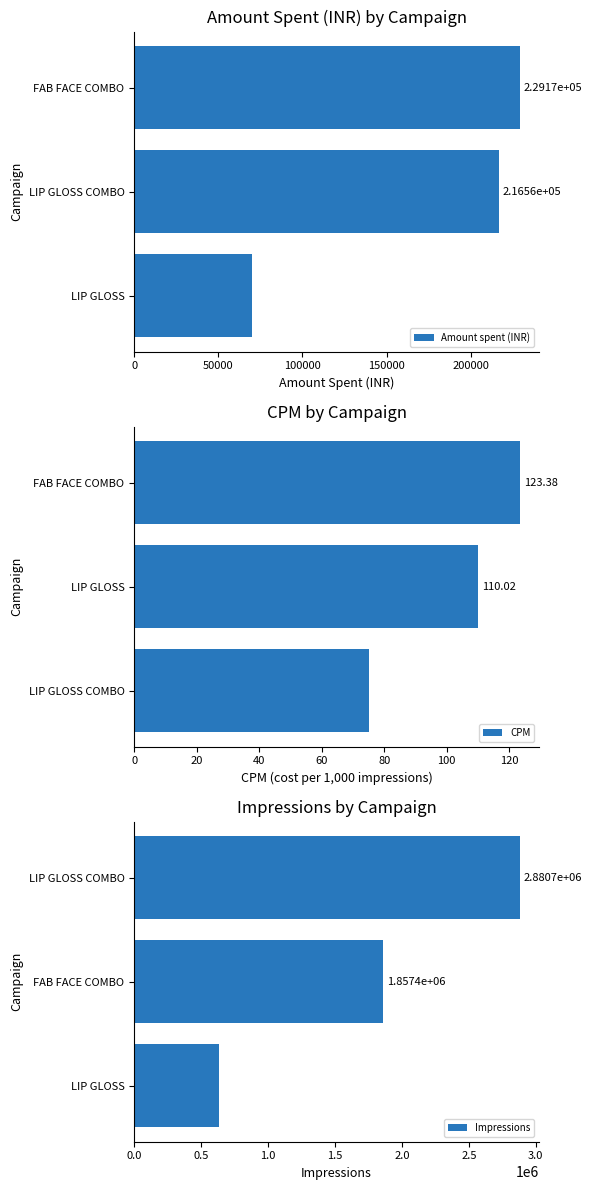

What is the minimum value shown in the chart?

75.2